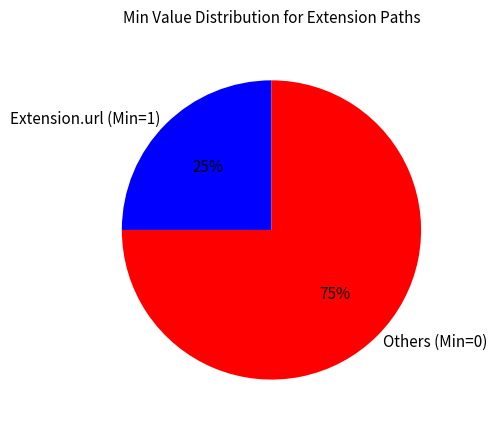

To the nearest percent, what portion does Others (Min=0) represent?

75%